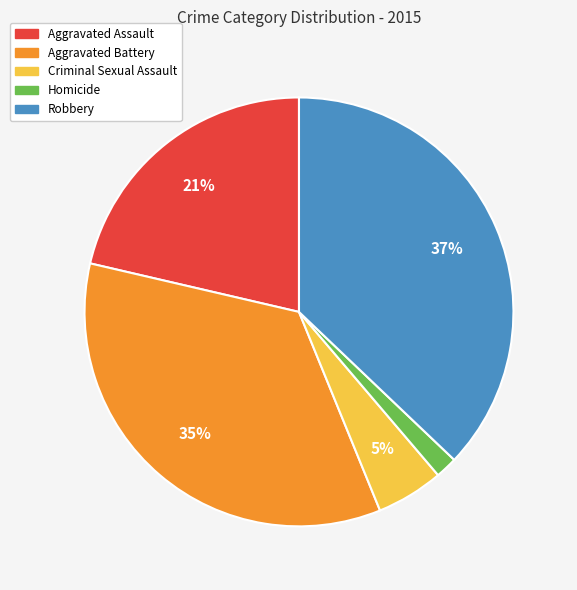

Which category has the biggest portion of the pie?

Robbery